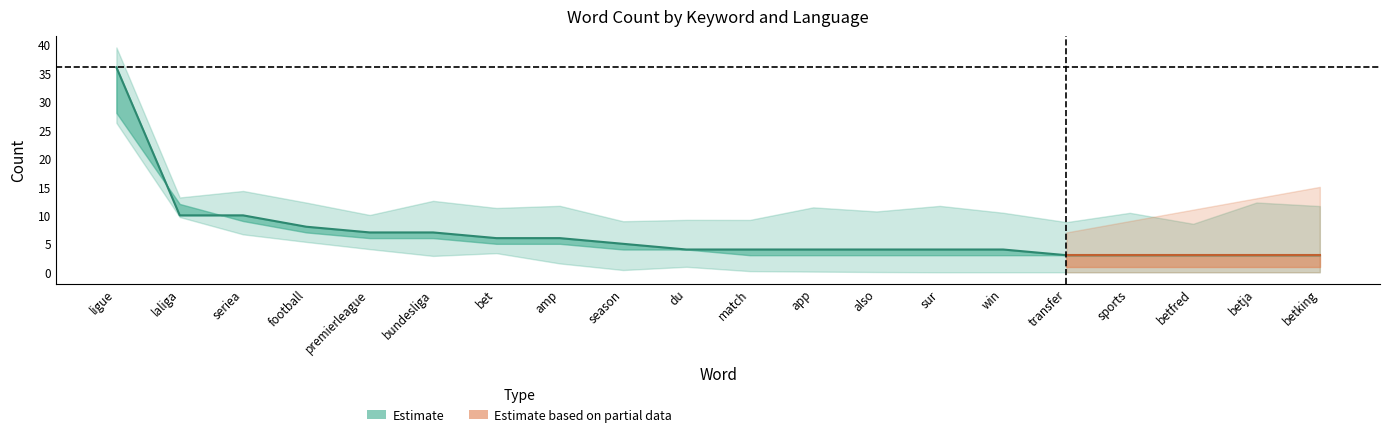

What is the label of the 19th point from the right?

laliga